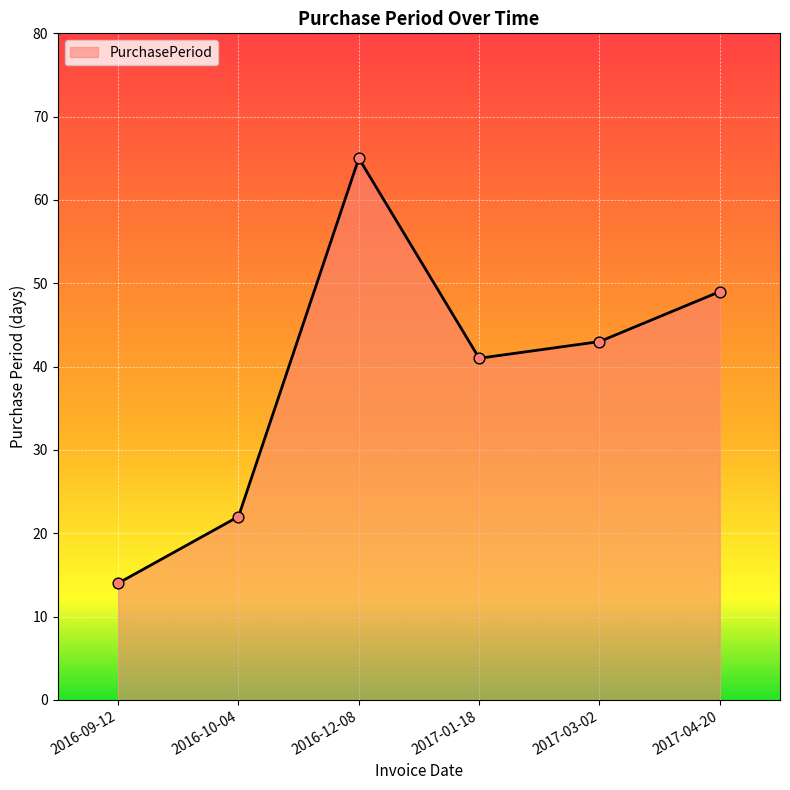

Approximately how many times larger is the value at 2017-01-18 compared to 2016-10-04?

1.9